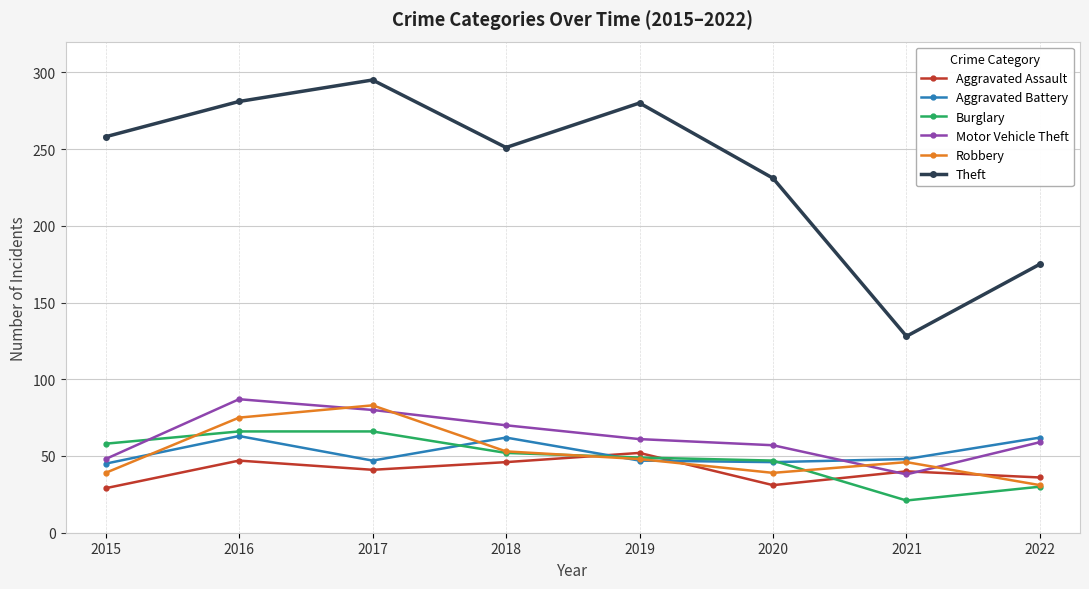

What are all the series names shown in the legend?

Aggravated Assault, Aggravated Battery, Burglary, Motor Vehicle Theft, Robbery, Theft